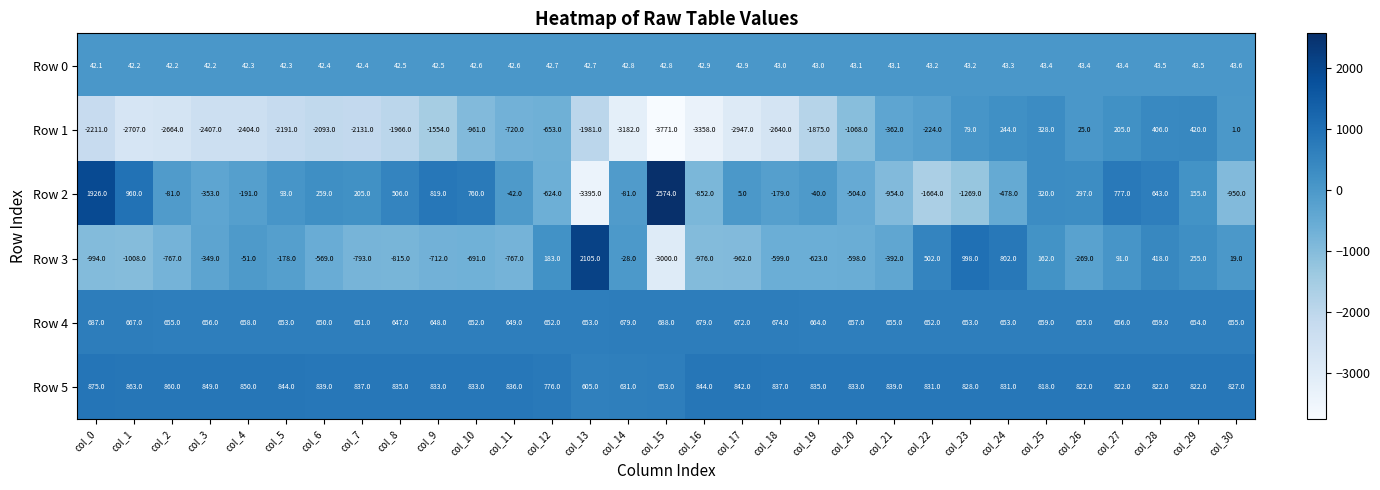

How many values in the Row 3 series exceed -392?

15